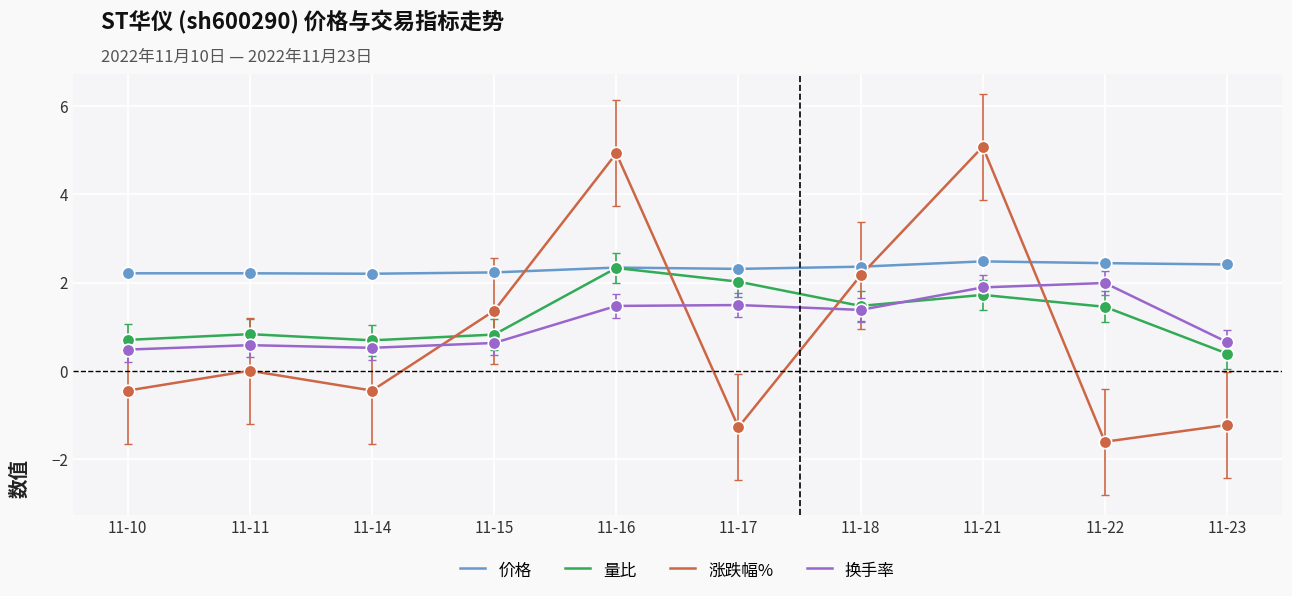

Which series has the largest total across all categories?

价格